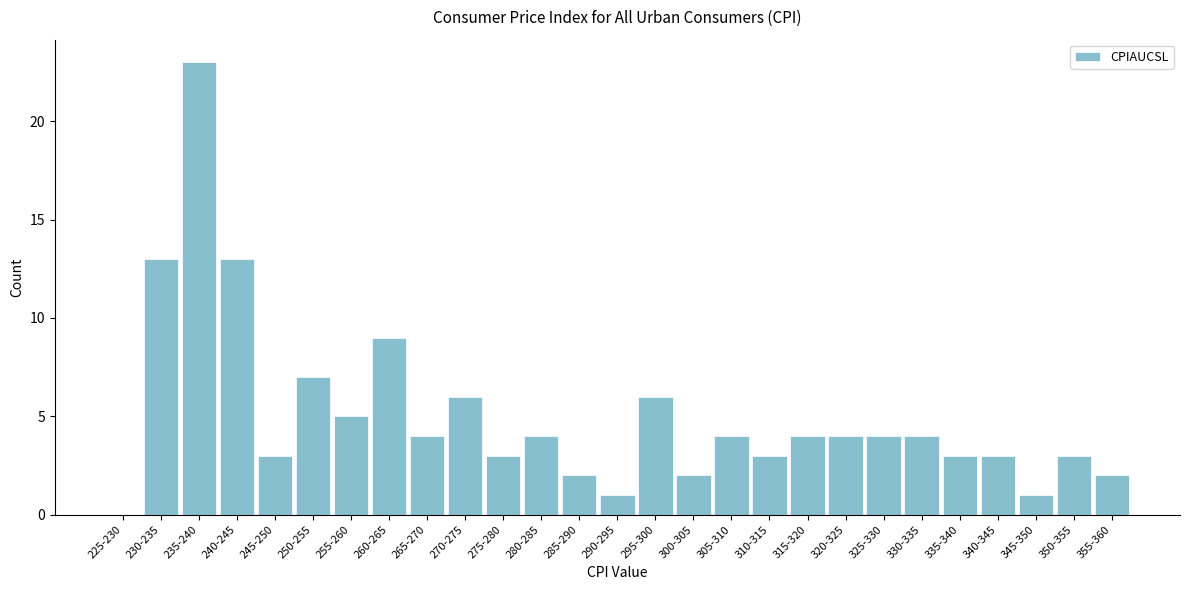

Reading left to right, what are all the values shown in this chart?

225-230=0	230-235=13	235-240=23	240-245=13	245-250=3	250-255=7	255-260=5	260-265=9	265-270=4	270-275=6	275-280=3	280-285=4	285-290=2	290-295=1	295-300=6	300-305=2	305-310=4	310-315=3	315-320=4	320-325=4	325-330=4	330-335=4	335-340=3	340-345=3	345-350=1	350-355=3	355-360=2